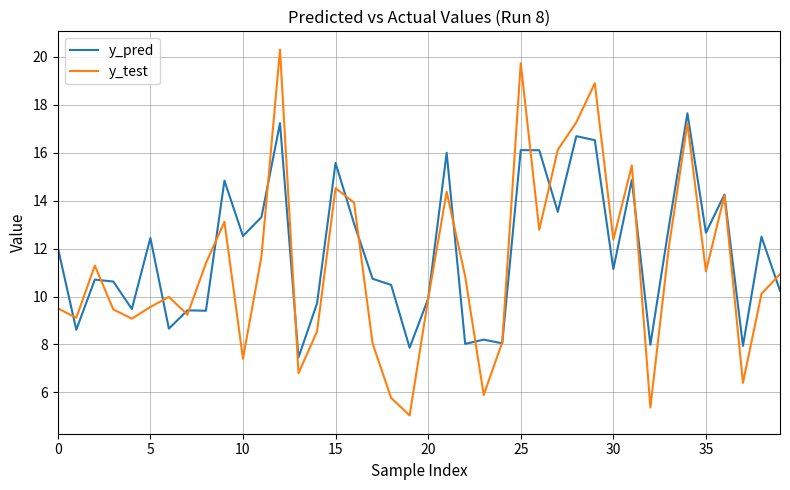

Which series has the widest spread of values?

y_test